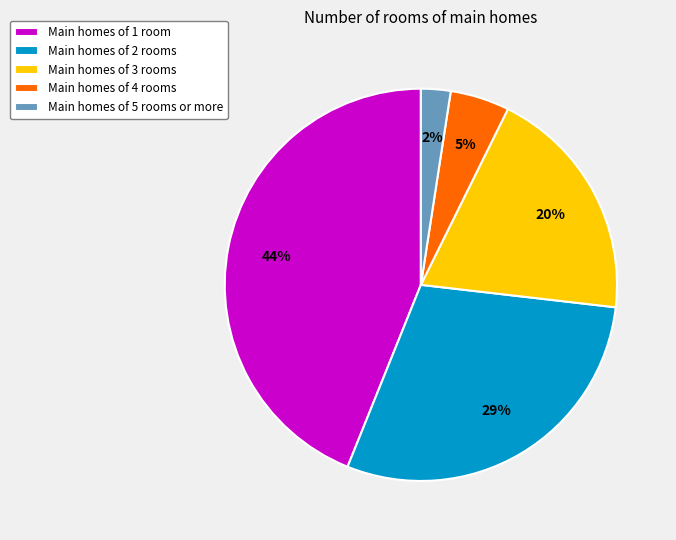

True or false: Main homes of 1 room accounts for 56% of the total.

False